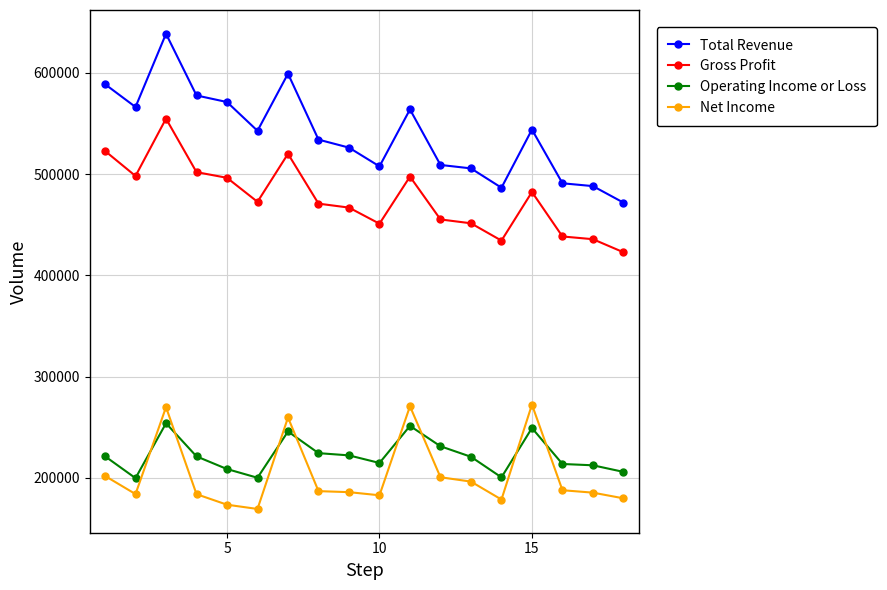

What is the value of the Operating Income or Loss point at the 1st from the left?

221400